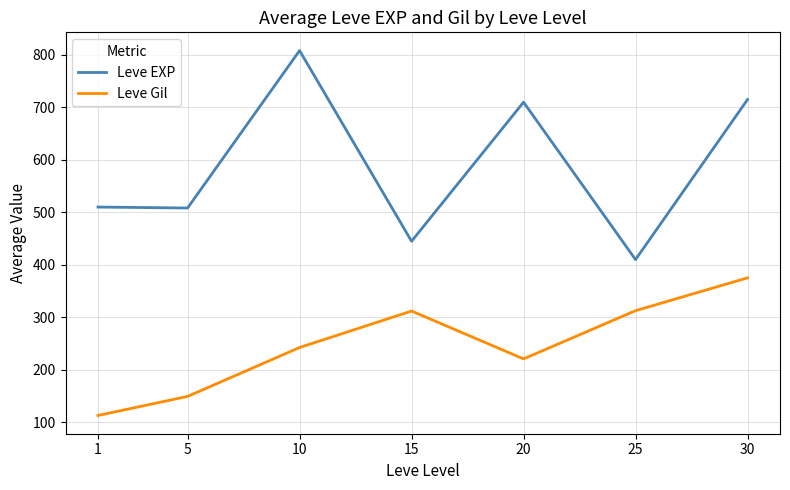

Is this an area chart (filled region under the line)?

No